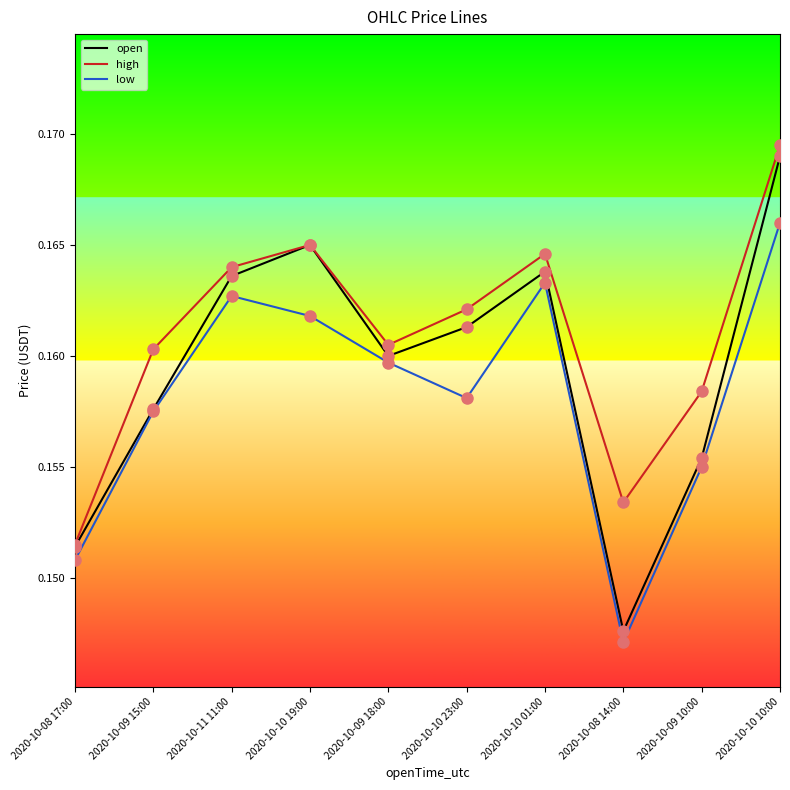

List the series in order of their peak value, highest first.

high, open, low